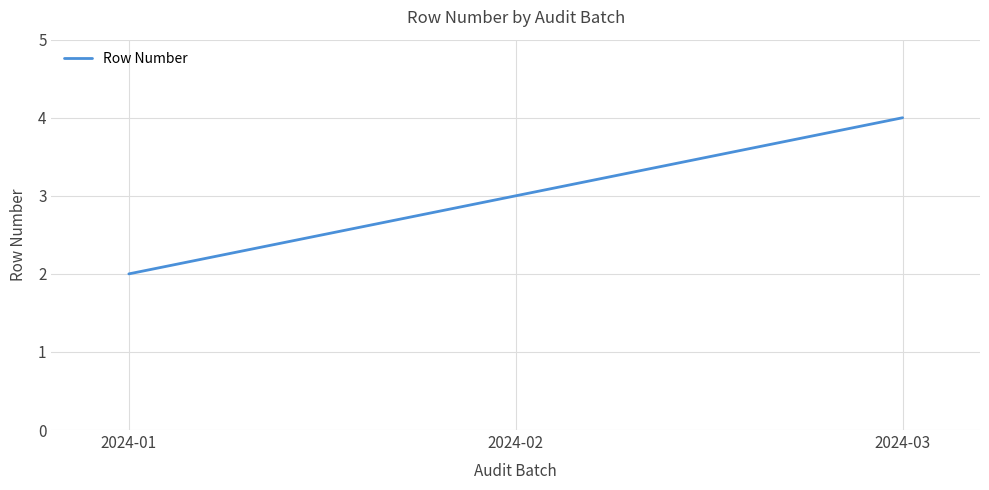

Reading left to right, transcribe all the data shown in this chart.

2	3	4